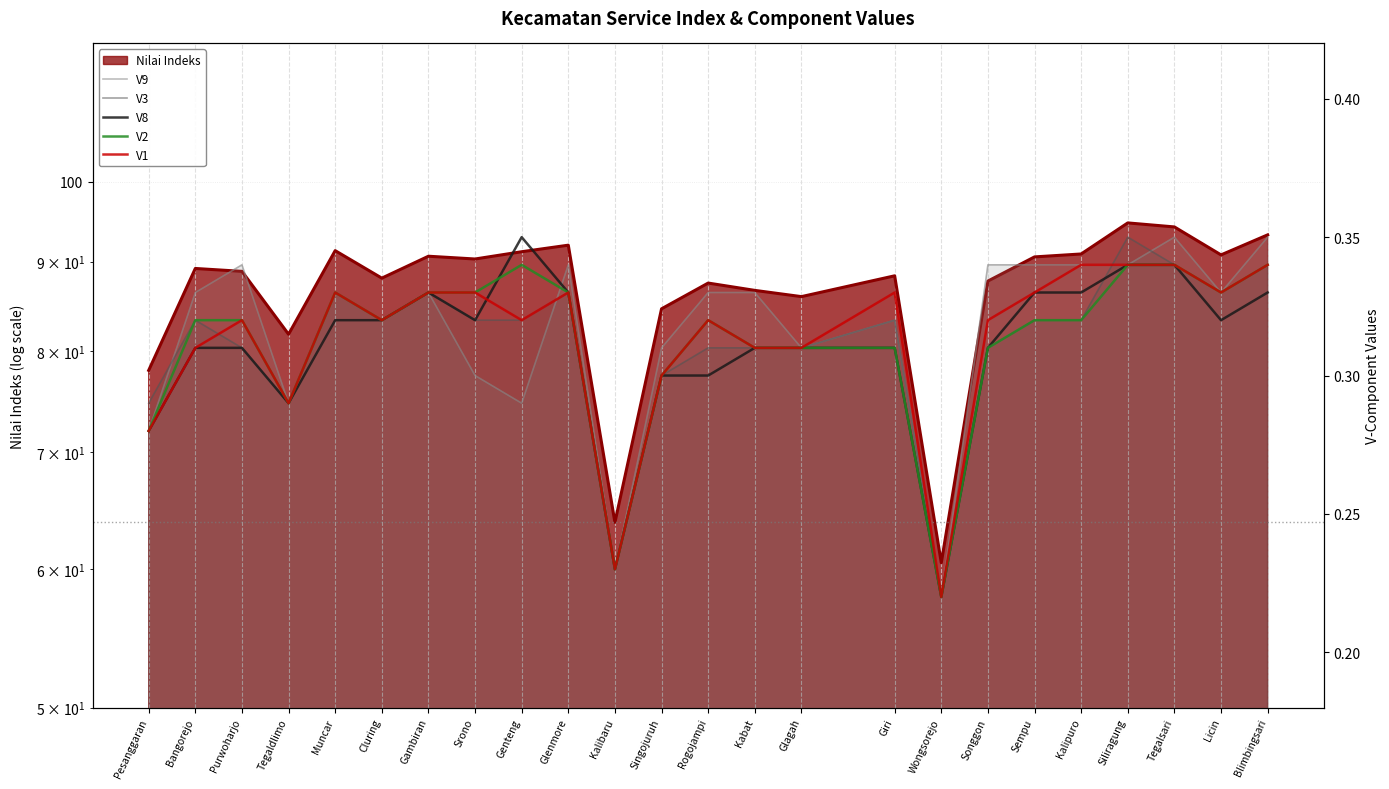

What is the approximate value of V9 at Purwoharjo?

0.3